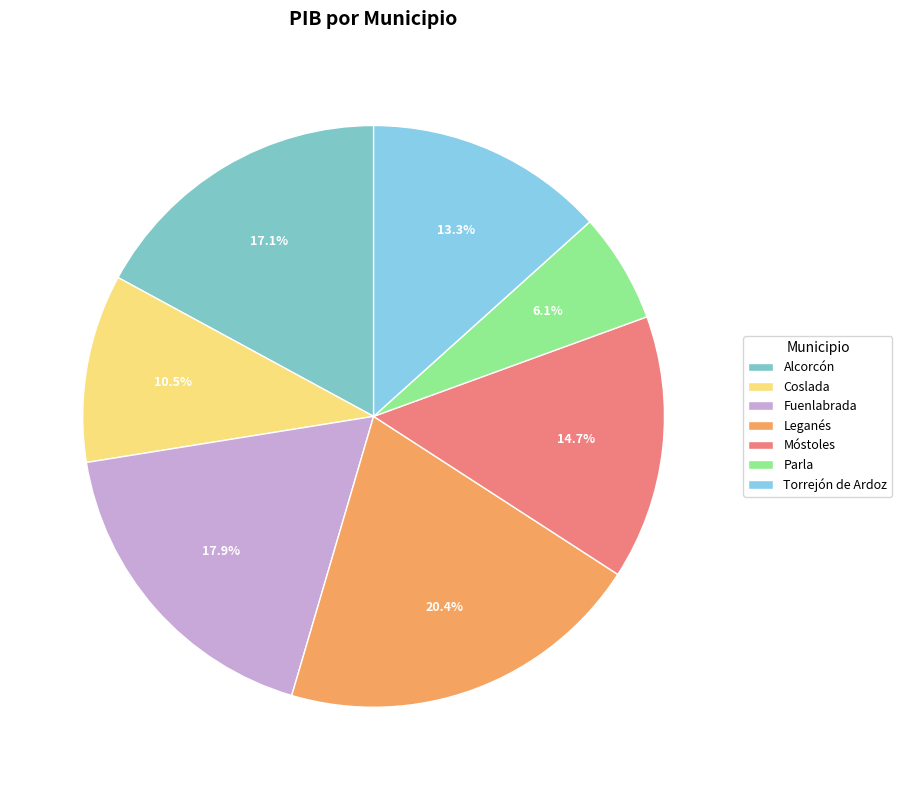

To the nearest percent, what is the difference between the Alcorcón and Coslada slice percentages?

7%